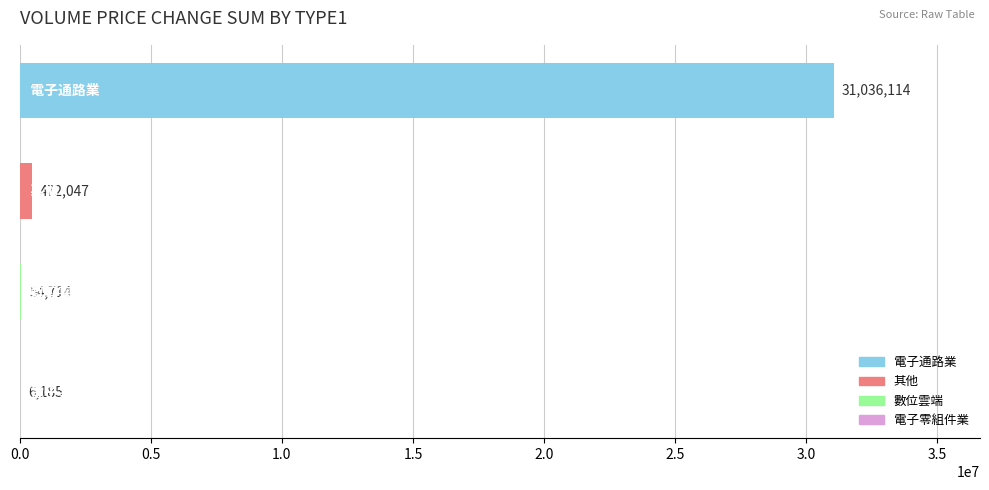

What is the maximum value shown in the chart?

31036114.3